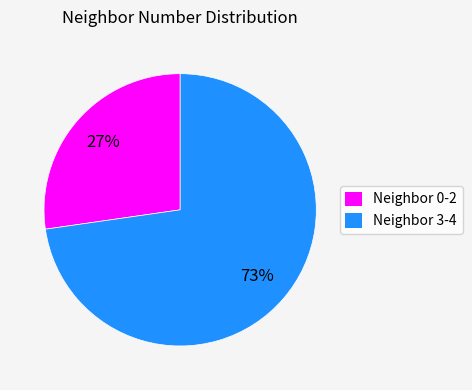

To the nearest percent, what percentage of the pie is Neighbor 3-4?

73%